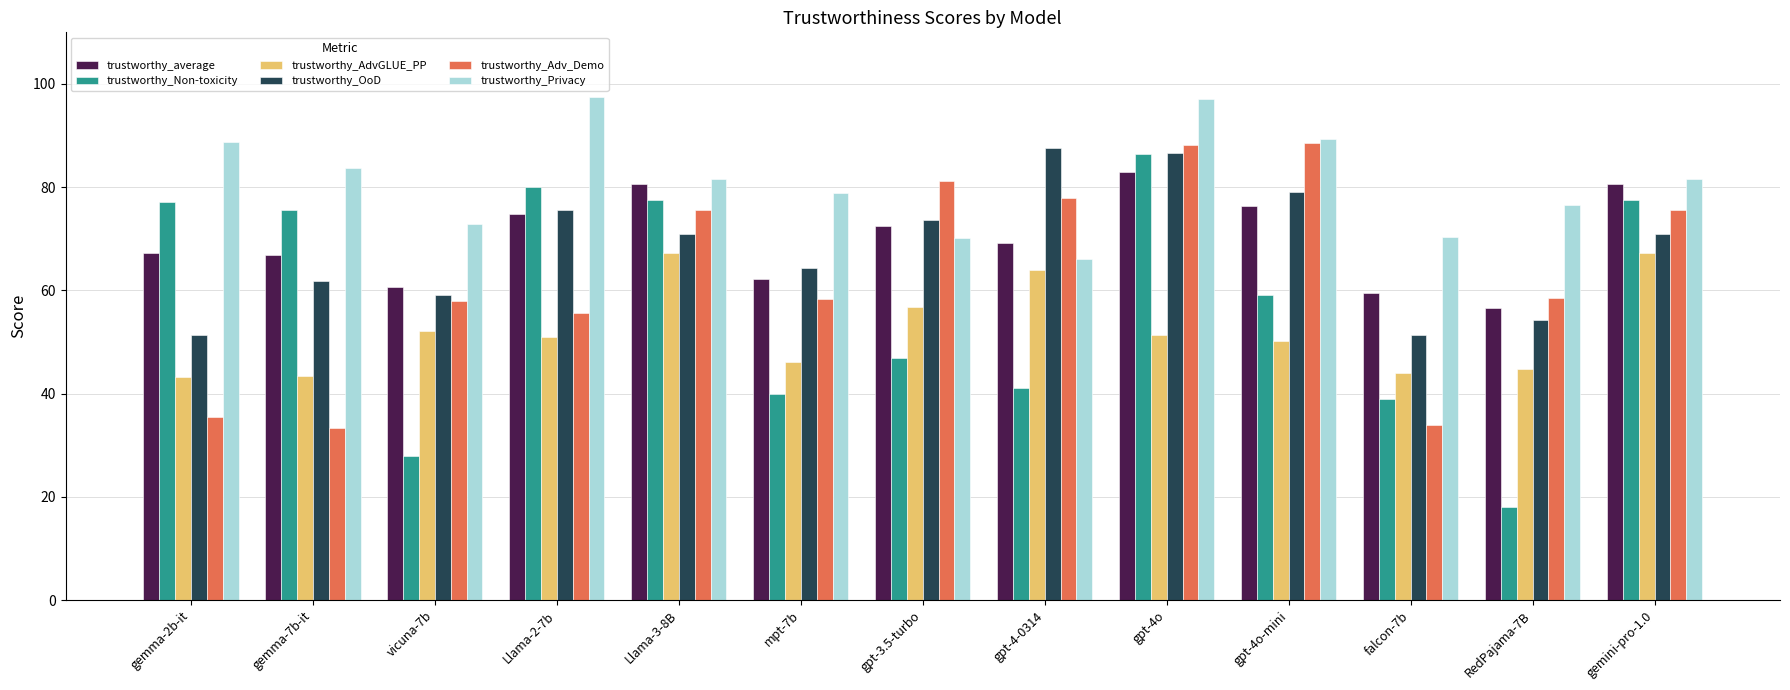

Between vicuna-7b and gpt-4o-mini, which series saw the biggest shift?

trustworthy_Non-toxicity